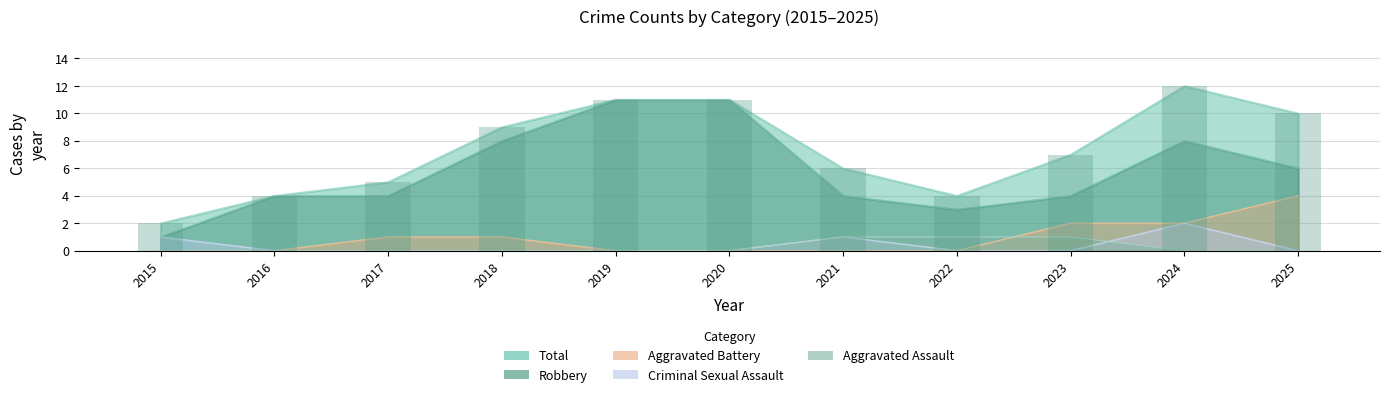

Which series has the widest spread of values?

Robbery